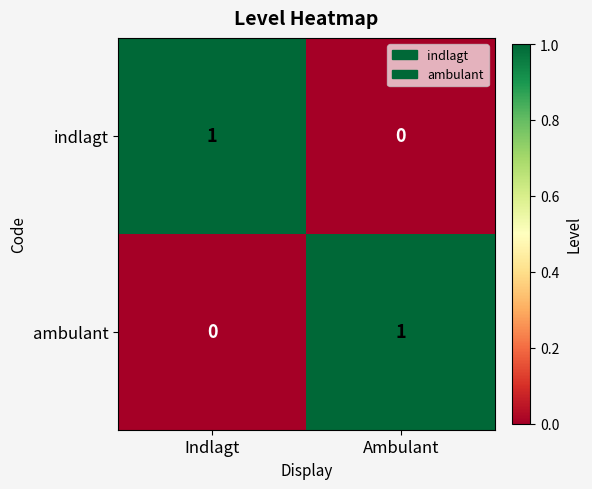

The value of ambulant at Indlagt is 0. True or false?

True